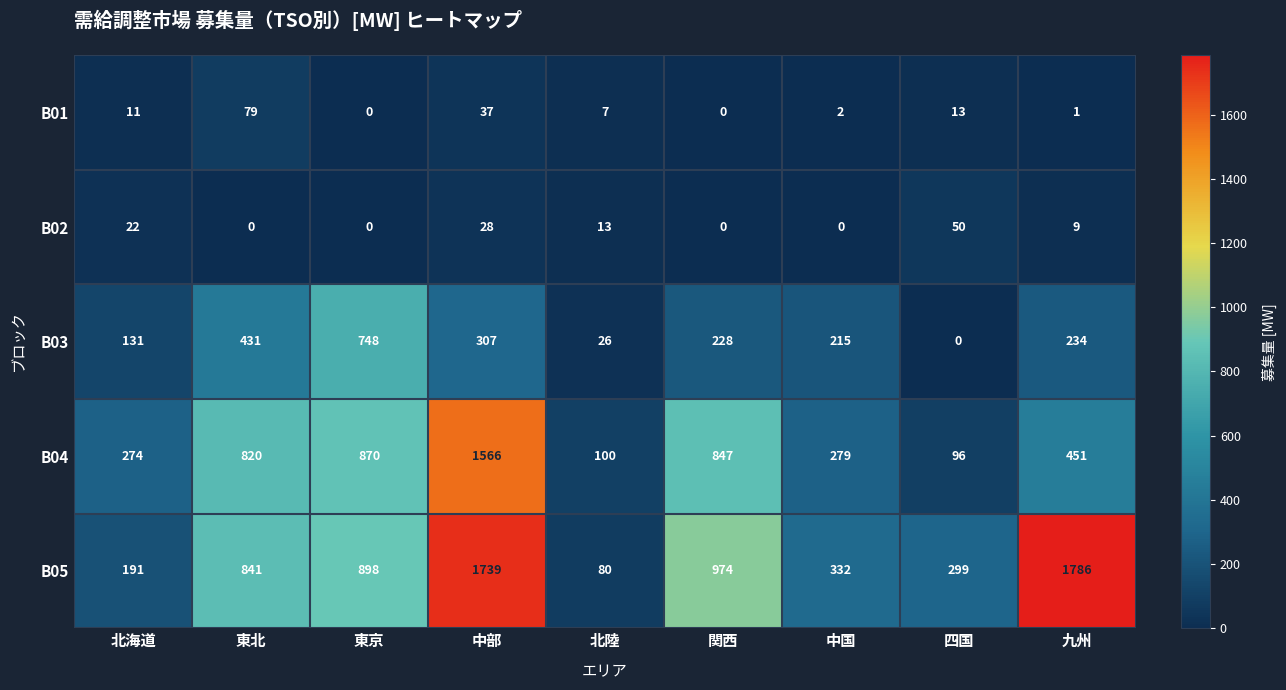

How many values in B03 are above zero?

8